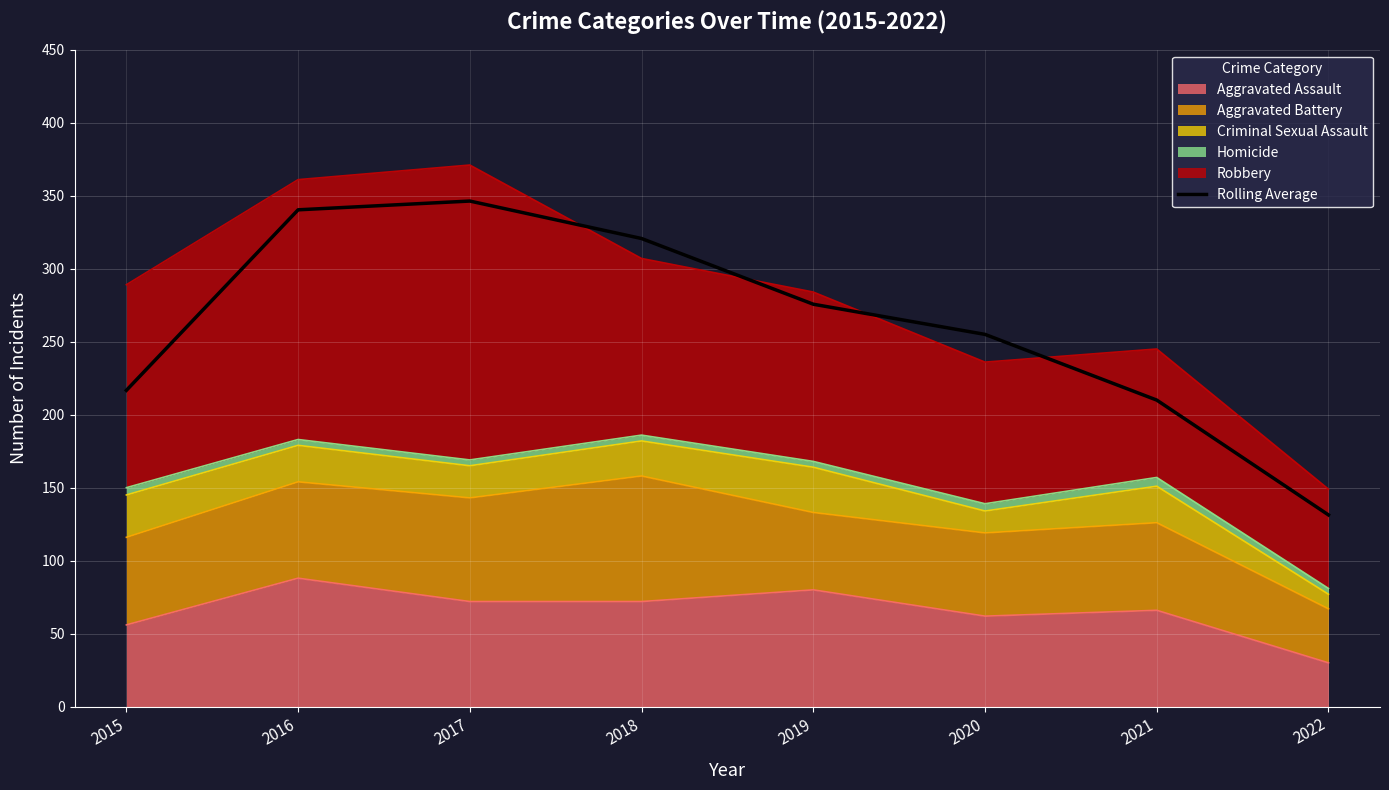

What is the smallest value displayed?

131.3